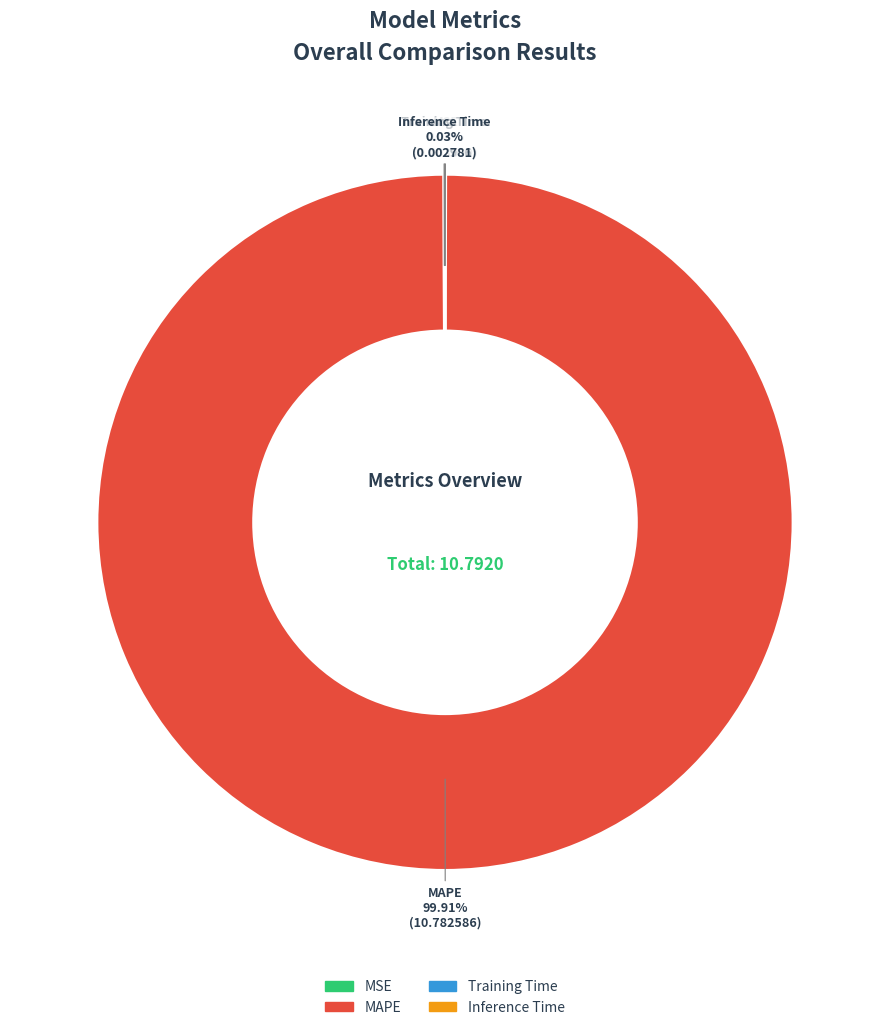

Does MAPE account for over 50% of the chart?

Yes